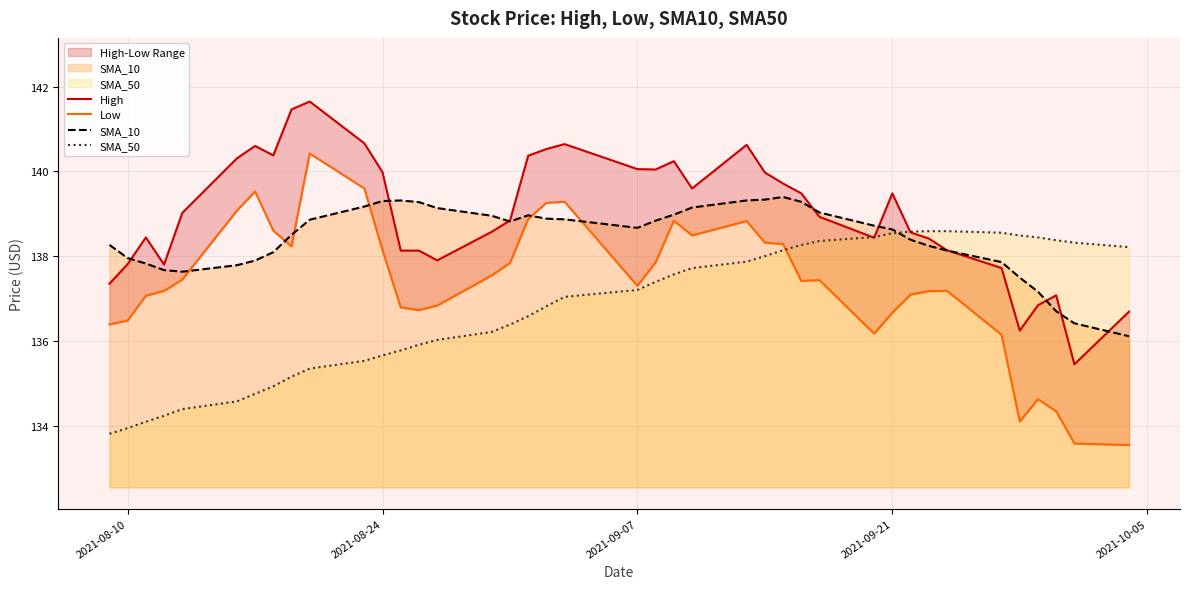

Does the chart have visible grid lines?

Yes